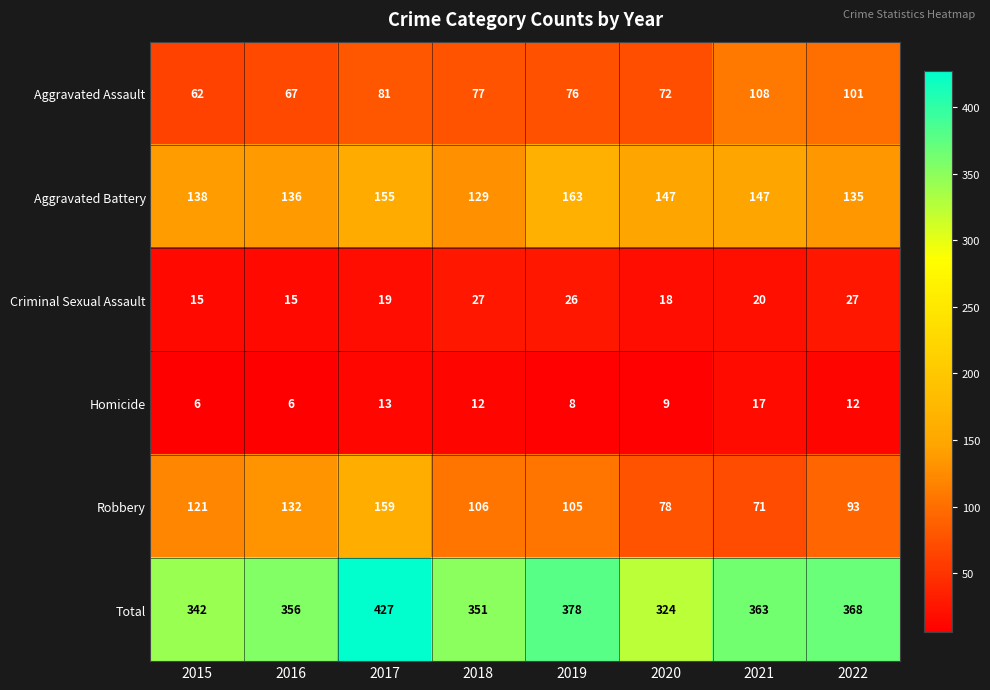

What is the sum of all Aggravated Assault values?

644